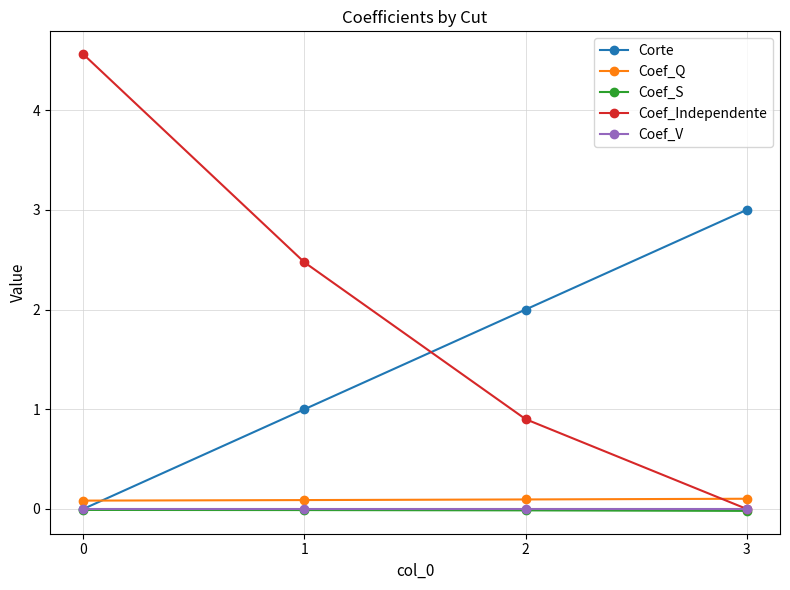

Is the value of Coef_S at 1 greater than the value of Corte at 3?

No